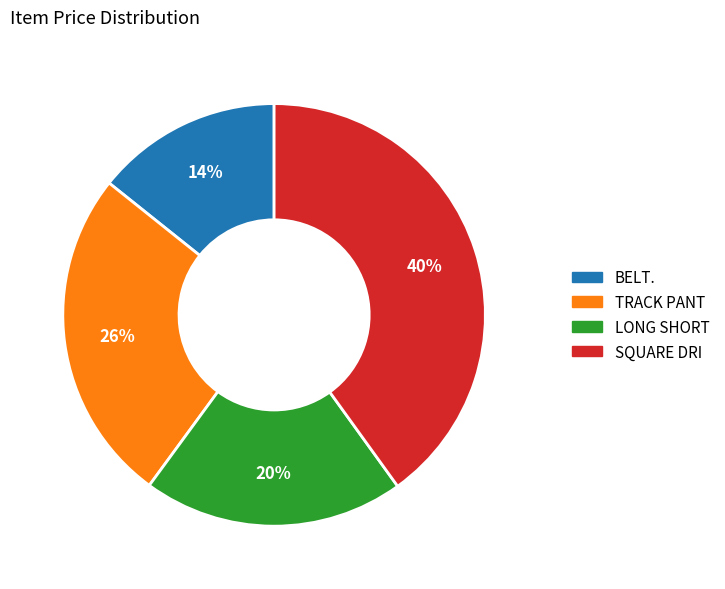

To the nearest percent, what is the difference between the LONG SHORT and TRACK PANT slice percentages?

6%